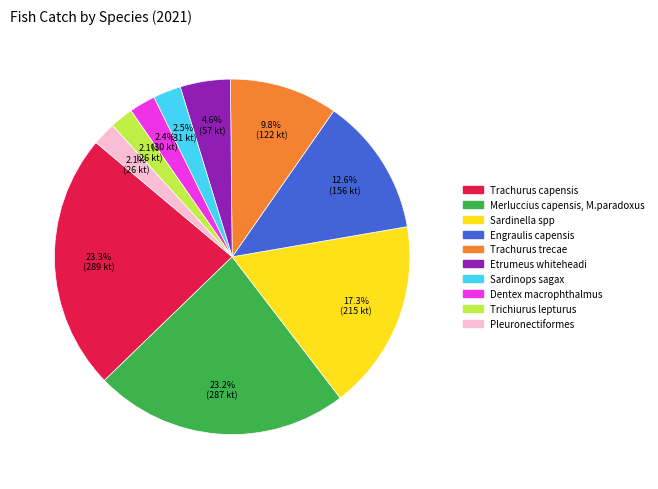

What is the ratio of the value at Sardinella spp to the value at Trachurus trecae?

1.8